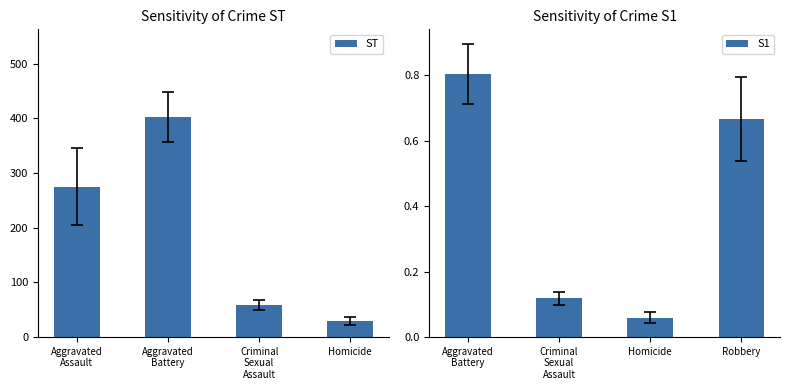

Which series has the largest total across all categories?

ST